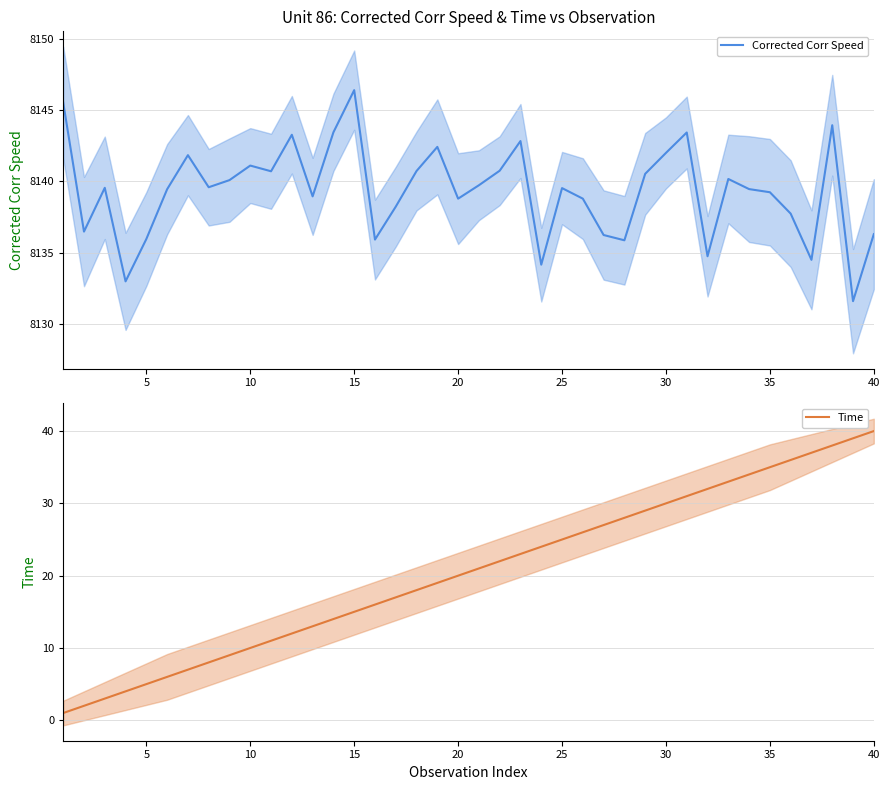

How many data points in Corrected Corr Speed are less than 8139?

16